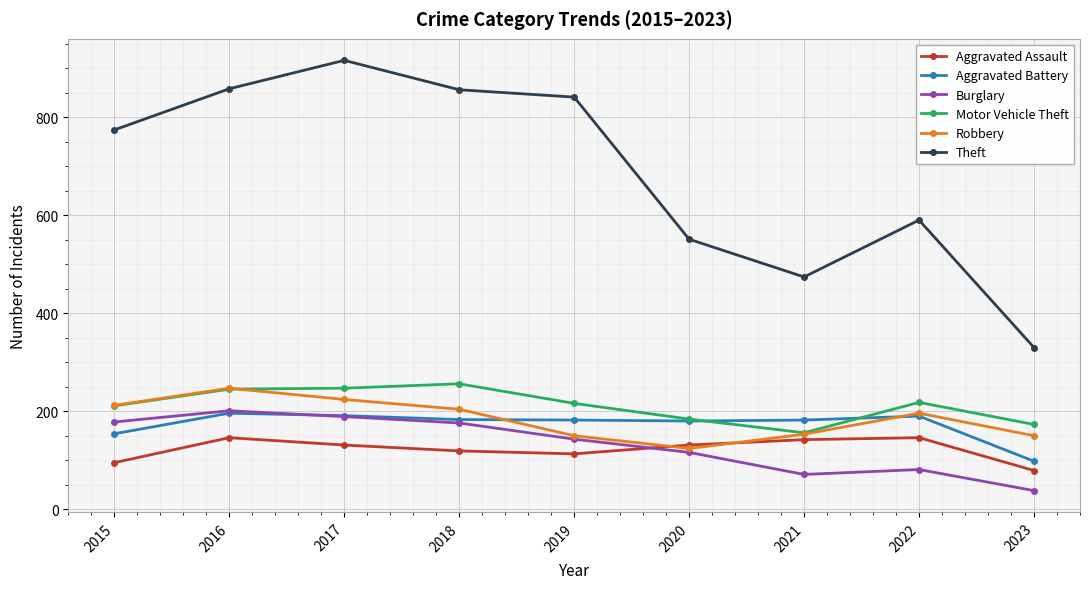

What is the lowest value of the Aggravated Assault series?

79